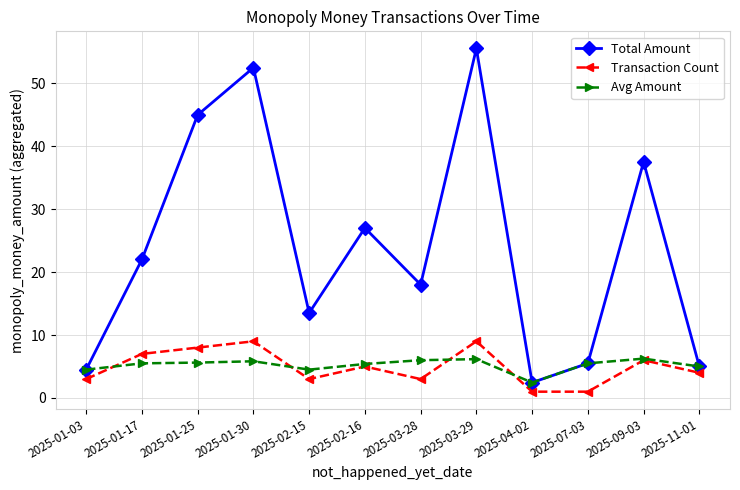

True or false: Transaction Count has more than 2 interior local peaks.

True